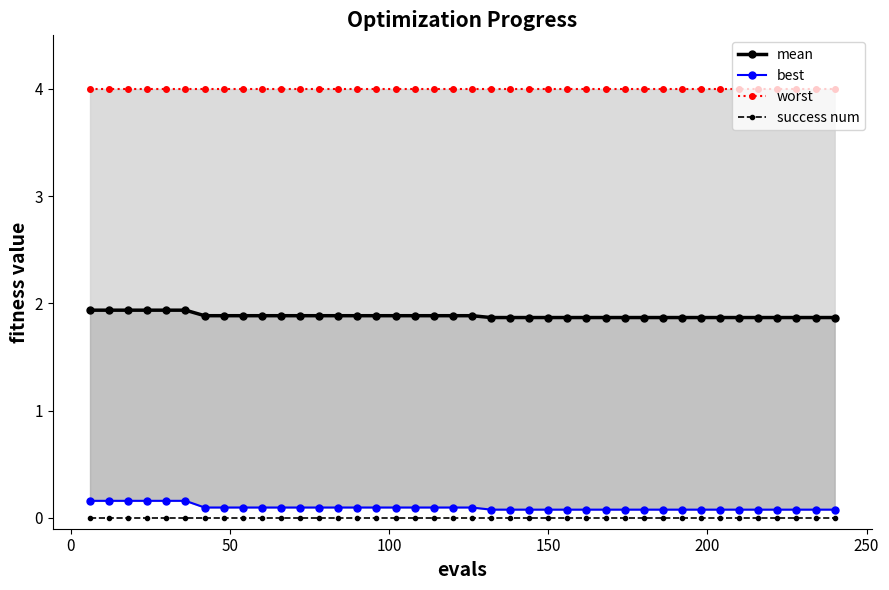

What is the difference between the maximum and minimum values in the mean series?

0.1